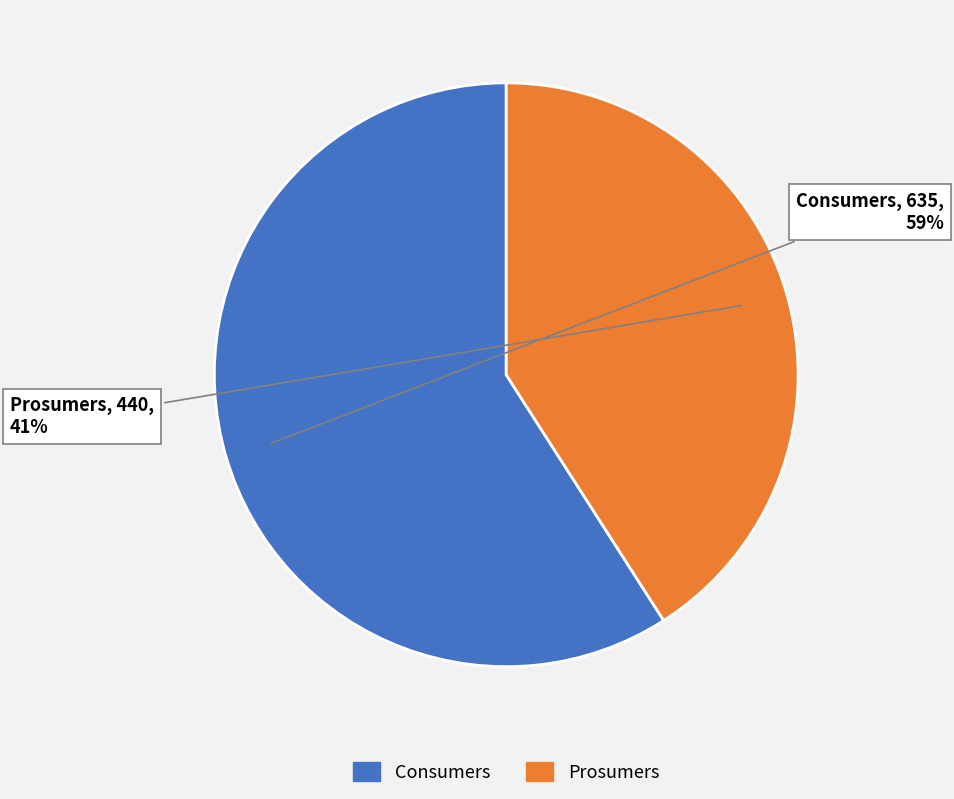

Rank the categories by value from highest to lowest.

Consumers, Prosumers